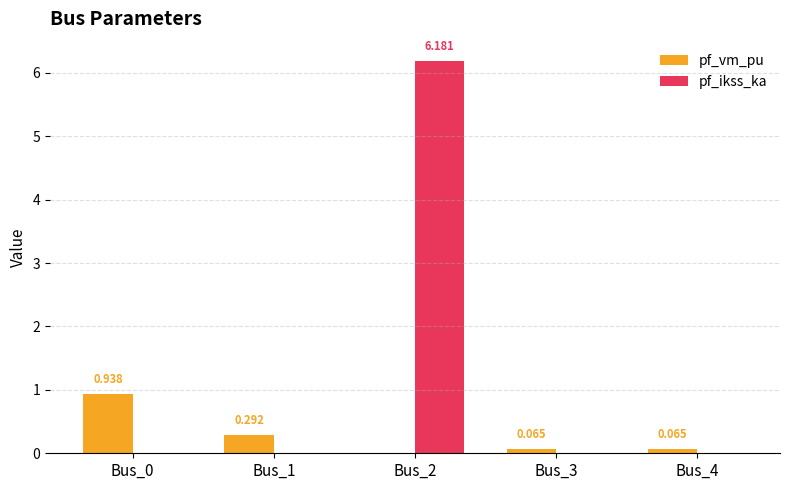

Which series changed the most between Bus_1 and Bus_4?

pf_vm_pu